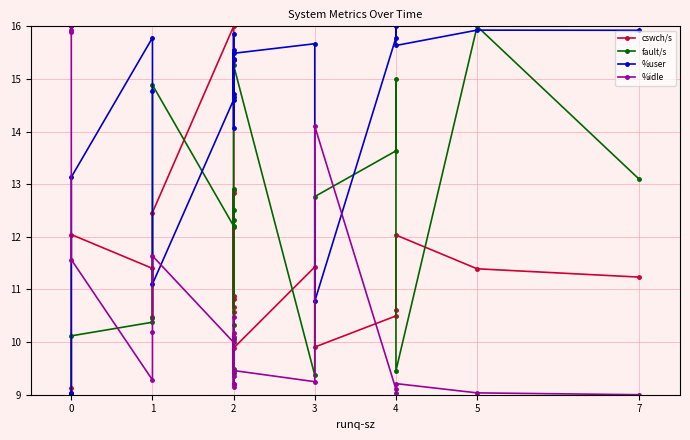

Is it true that cswch/s equals 4.3 at 3?

False